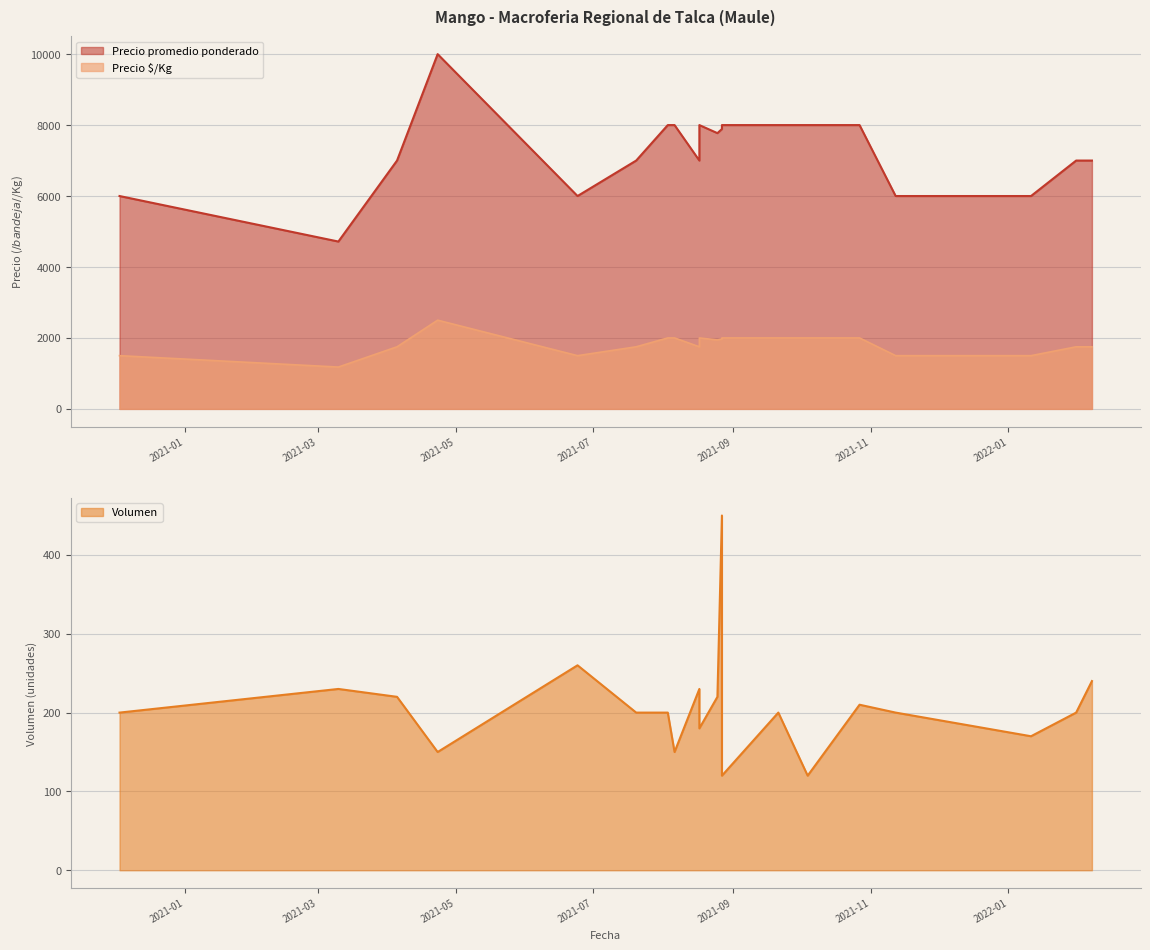

Between 2021-10-04 and 2022-01-31, which is larger?

2022-01-31